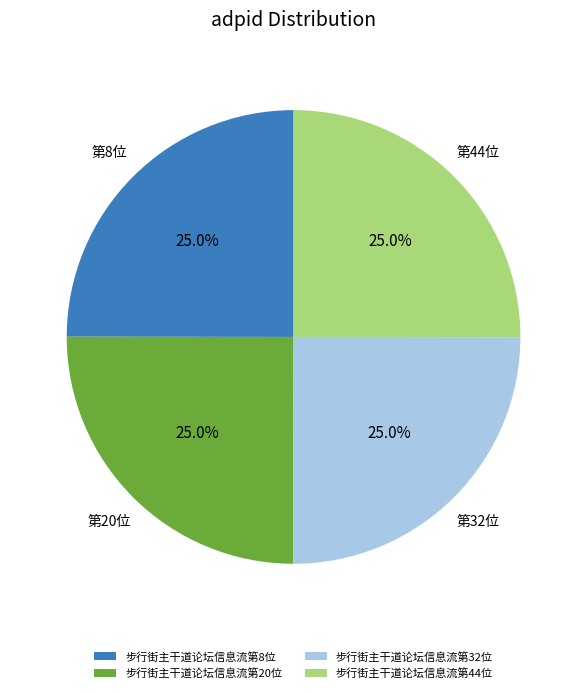

Is it true that 步行街主干道论坛信息流第20位 is 19% of the pie?

False